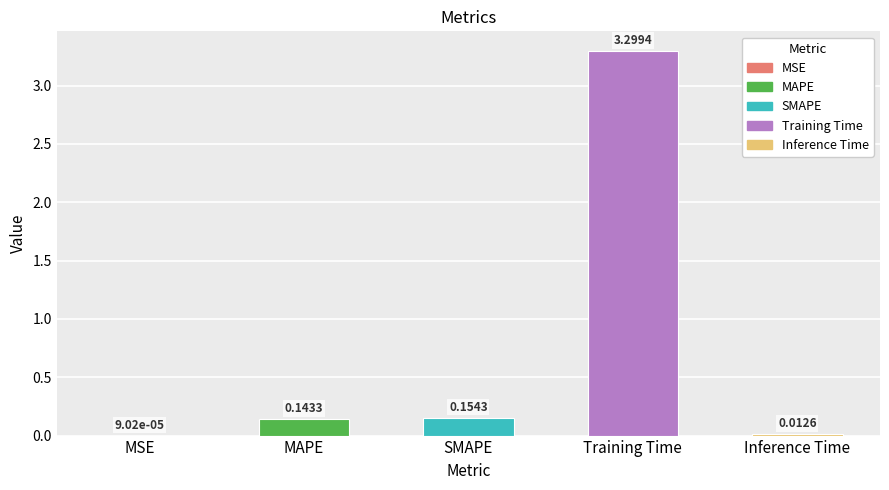

True or false: the data shows 0.3 at SMAPE.

False